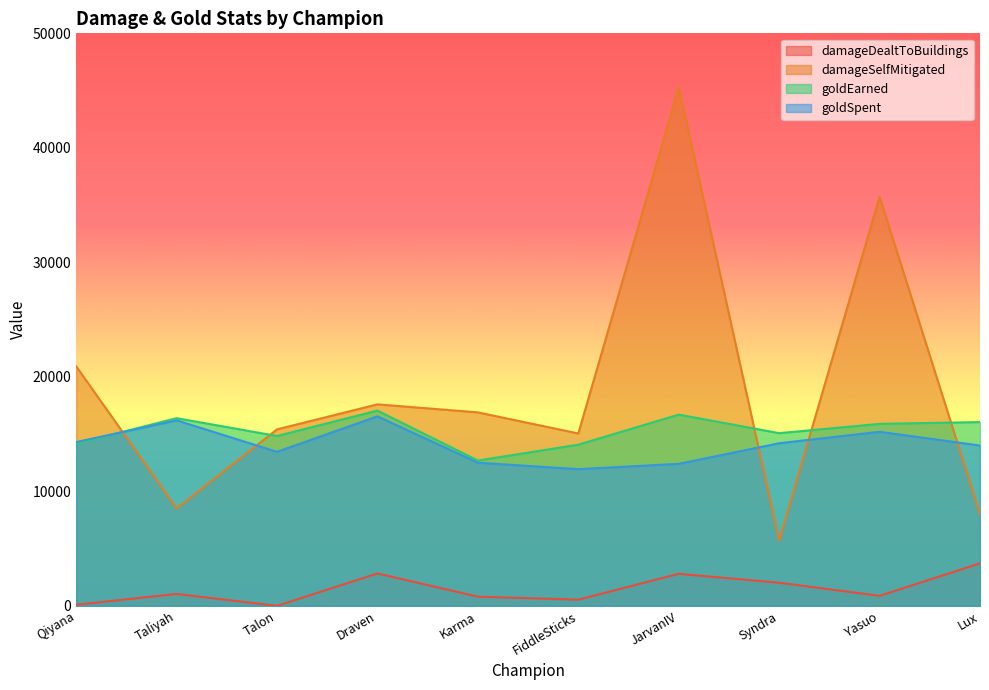

True or false: damageDealtToBuildings and goldEarned intersect in this chart.

False